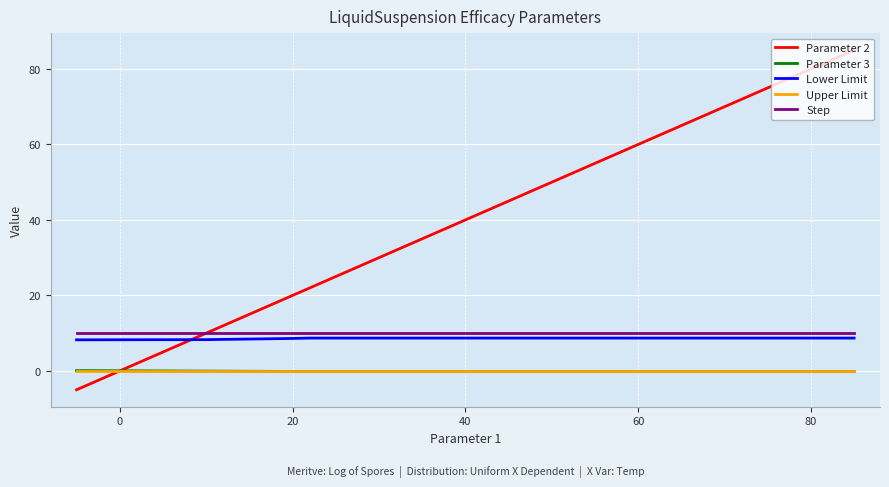

True or false: Parameter 3 has more than 2 points higher than both neighbors.

False